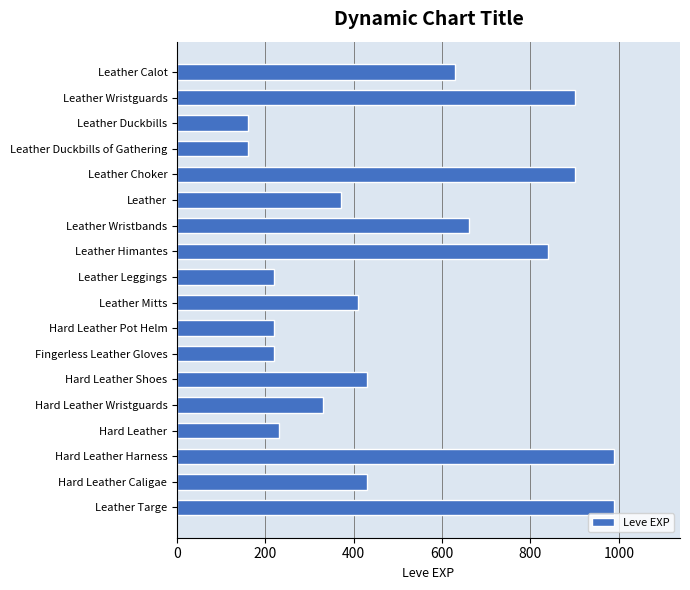

How many data points are less than 430?

9